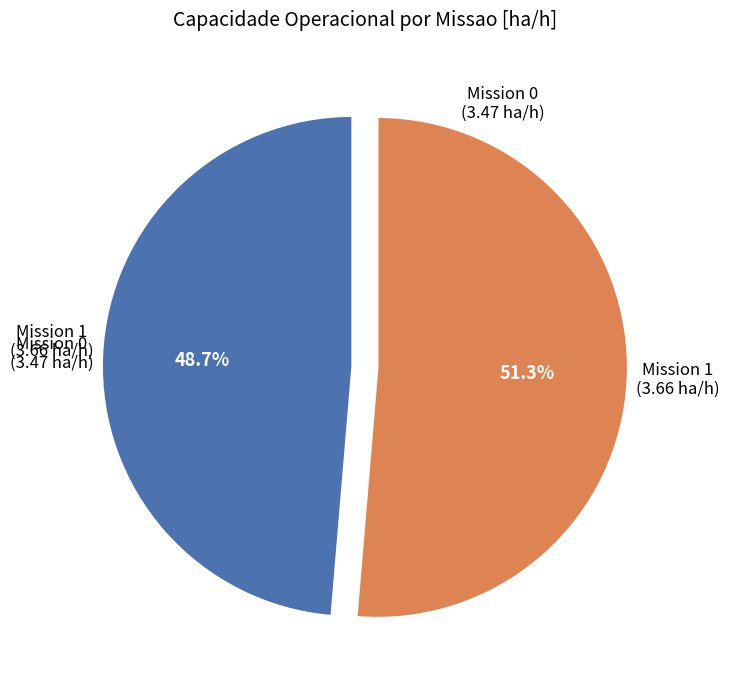

Is there a majority slice in this chart?

Yes